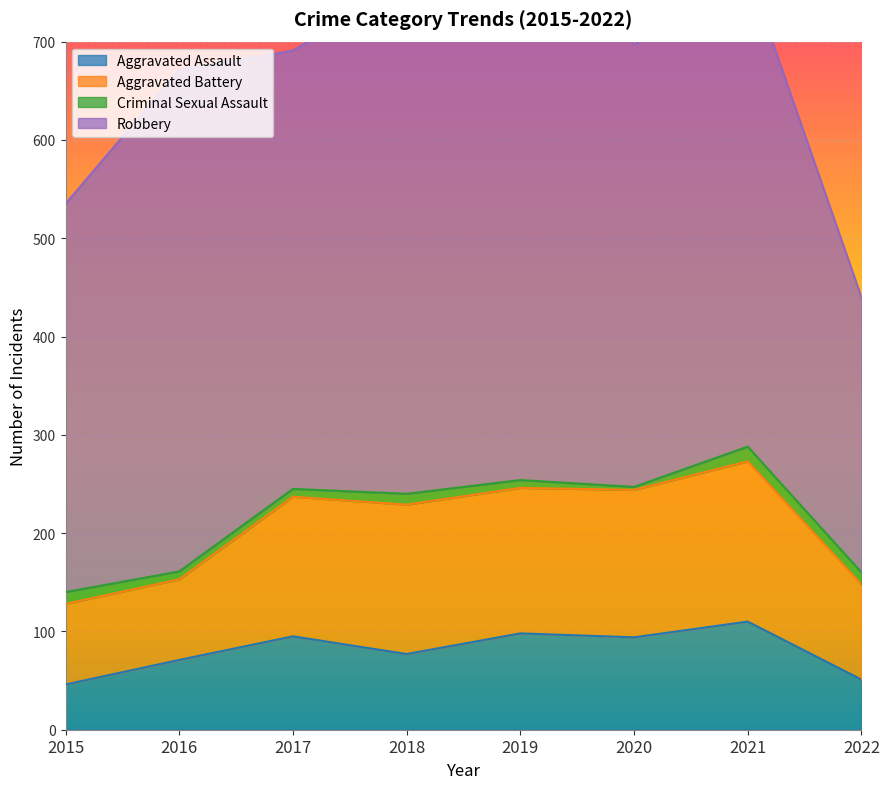

Is the value of Aggravated Battery at 2018 greater than the value of Criminal Sexual Assault at 2022?

Yes